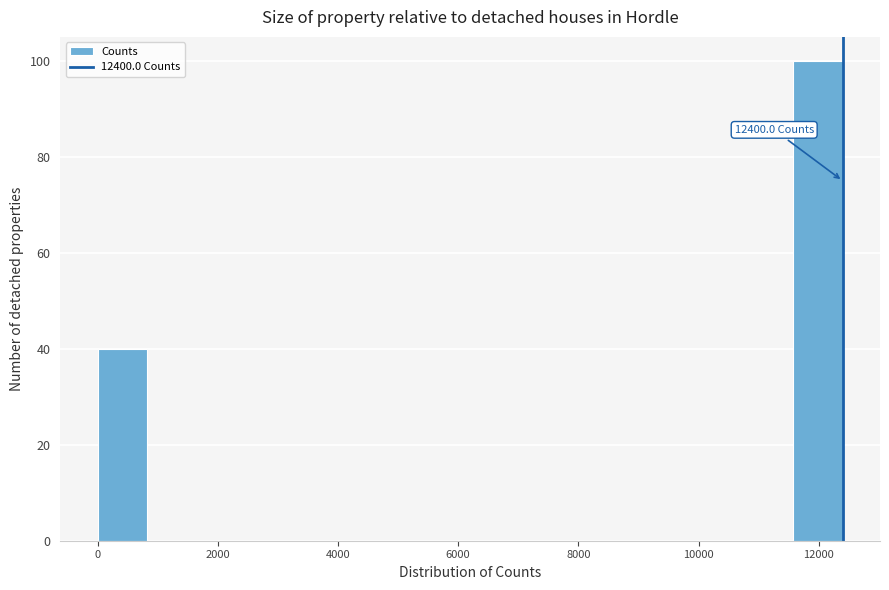

Over which range of the x-axis is the bar tallest?

11600 to 12400